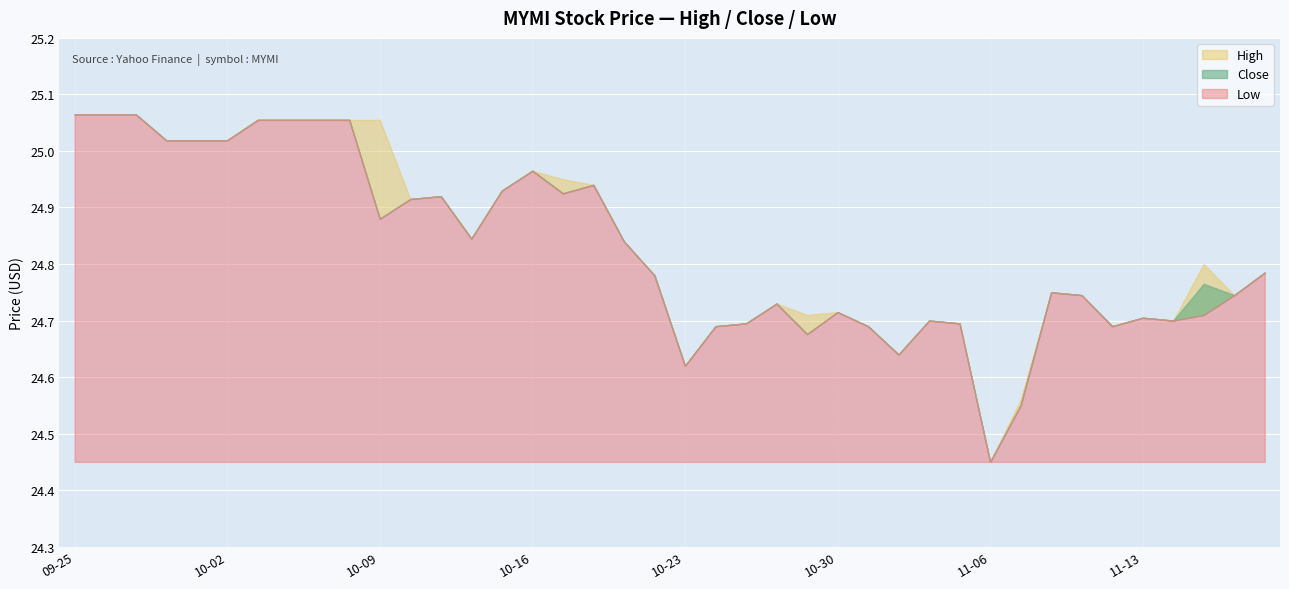

Reading left to right, list all the values displayed in this chart.

High: 25.1	25.1	25.1	25.0	25.0	25.0	25.1	25.1	25.1	25.1	25.1	24.9	24.9	24.8	24.9	25.0	24.9	24.9	24.8	24.8	24.6	24.7	24.7	24.7	24.7	24.7	24.7	24.6	24.7	24.7	24.4	24.6	24.8	24.7	24.7	24.7	24.7	24.8	24.7	24.8
Close: 25.1	25.1	25.1	25.0	25.0	25.0	25.1	25.1	25.1	25.1	24.9	24.9	24.9	24.8	24.9	25.0	24.9	24.9	24.8	24.8	24.6	24.7	24.7	24.7	24.7	24.7	24.7	24.6	24.7	24.7	24.4	24.6	24.8	24.7	24.7	24.7	24.7	24.8	24.7	24.8
Low: 25.1	25.1	25.1	25.0	25.0	25.0	25.1	25.1	25.1	25.1	24.9	24.9	24.9	24.8	24.9	25.0	24.9	24.9	24.8	24.8	24.6	24.7	24.7	24.7	24.7	24.7	24.7	24.6	24.7	24.7	24.4	24.6	24.8	24.7	24.7	24.7	24.7	24.7	24.7	24.8